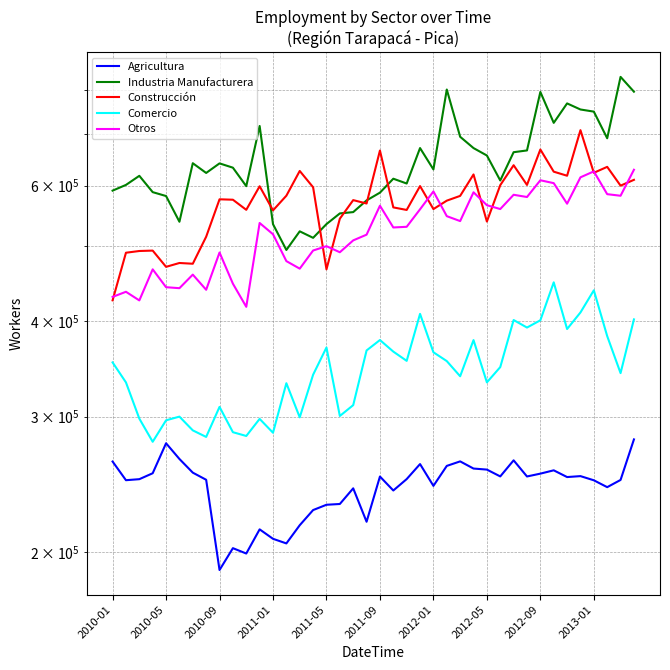

True or false: Construcción and Comercio cross at least once.

False